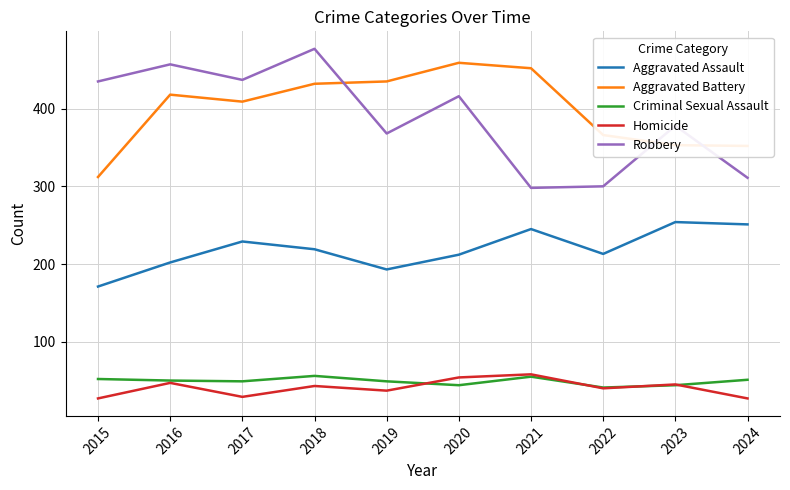

What is the total value across all series at 2024?

992